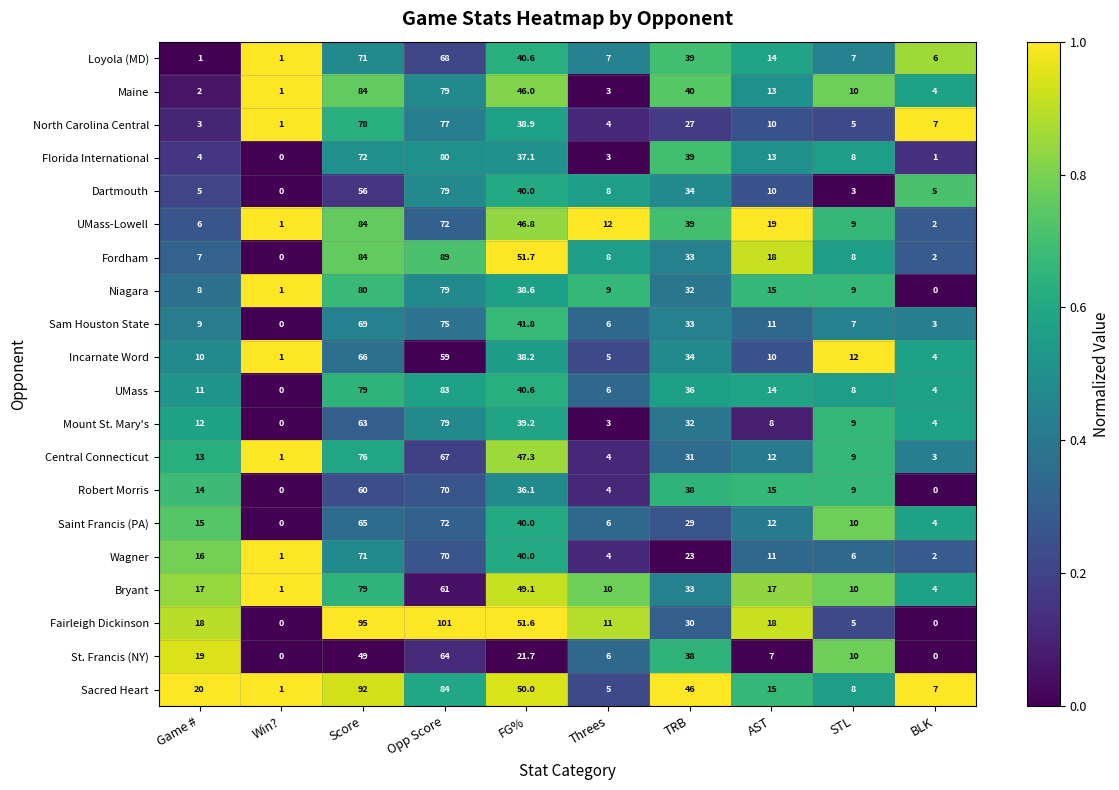

Which series has the largest total across all categories?

Fairleigh Dickinson